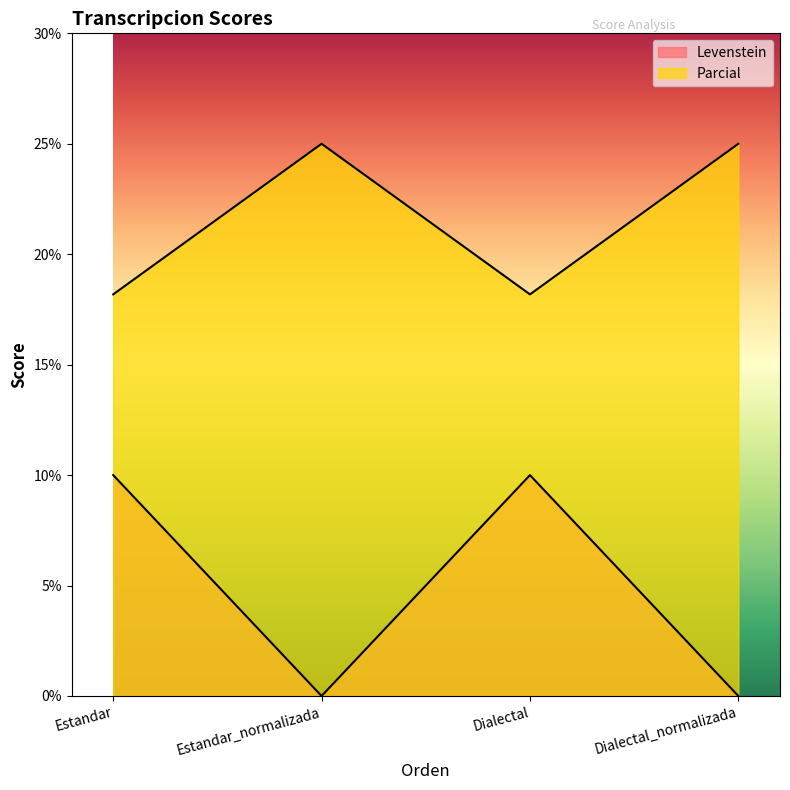

Where is the first local maximum for Parcial?

Estandar_normalizada